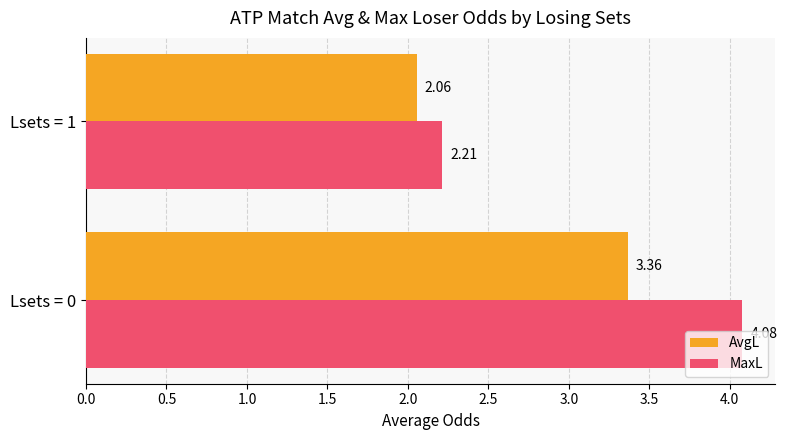

Between Lsets = 0 and Lsets = 1, which series saw the biggest shift?

MaxL